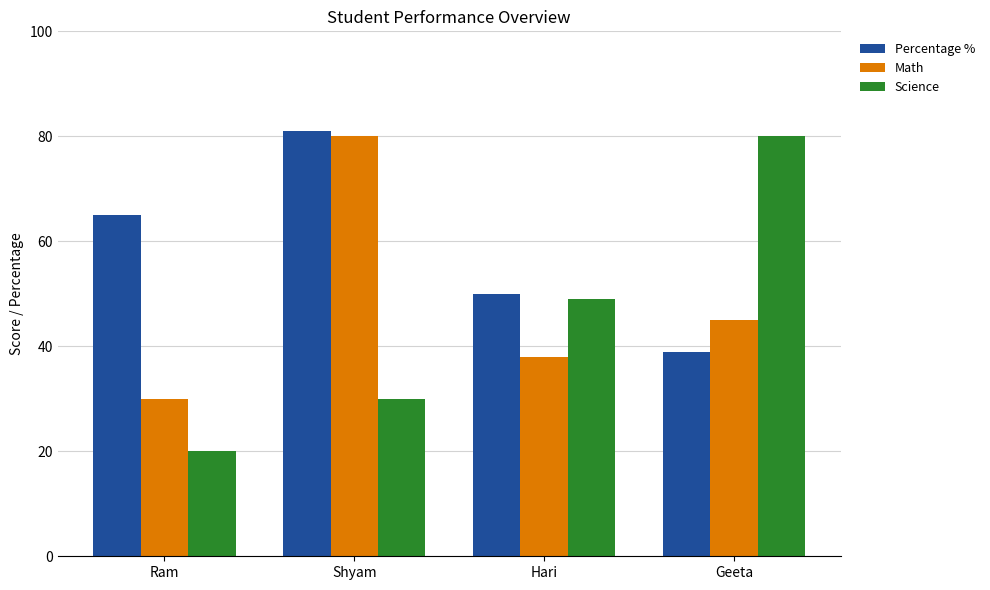

Reading right to left, list all the values displayed in this chart.

Percentage %: Geeta=39	Hari=50	Shyam=81	Ram=65
Math: Geeta=45	Hari=38	Shyam=80	Ram=30
Science: Geeta=80	Hari=49	Shyam=30	Ram=20